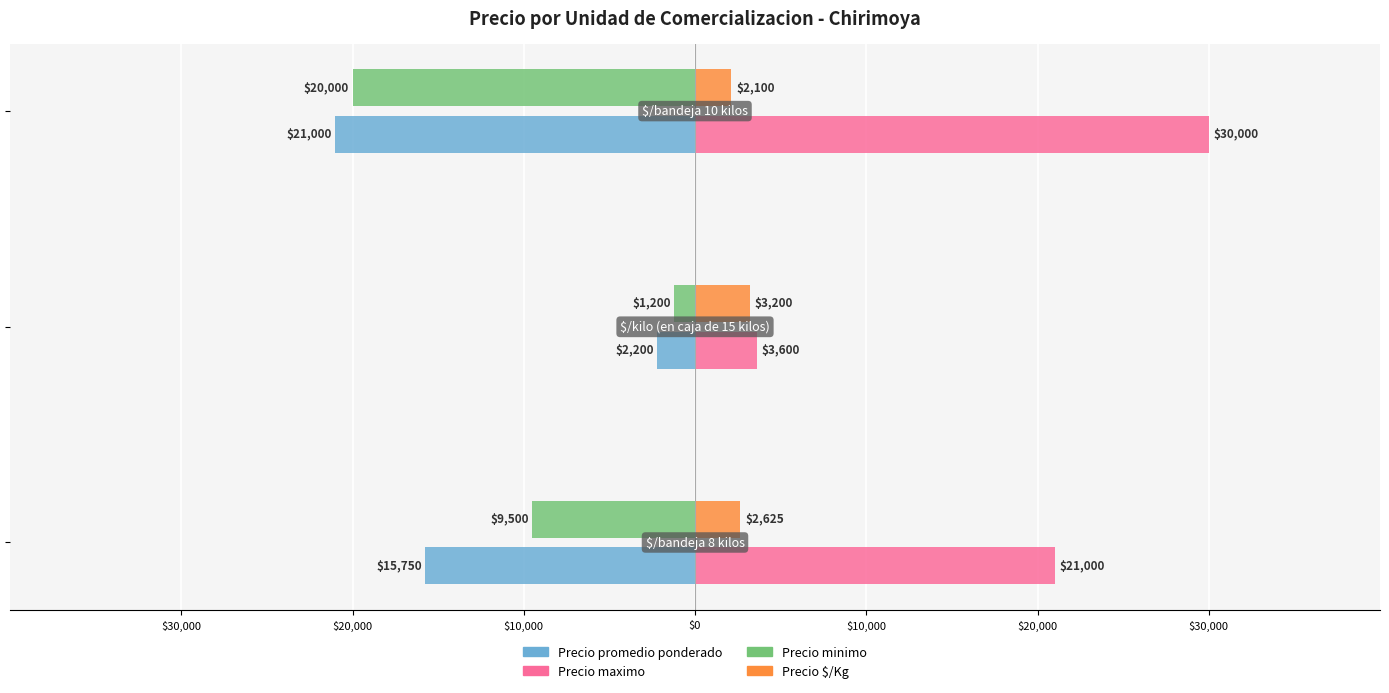

What is the minimum value for Precio promedio ponderado?

-21000